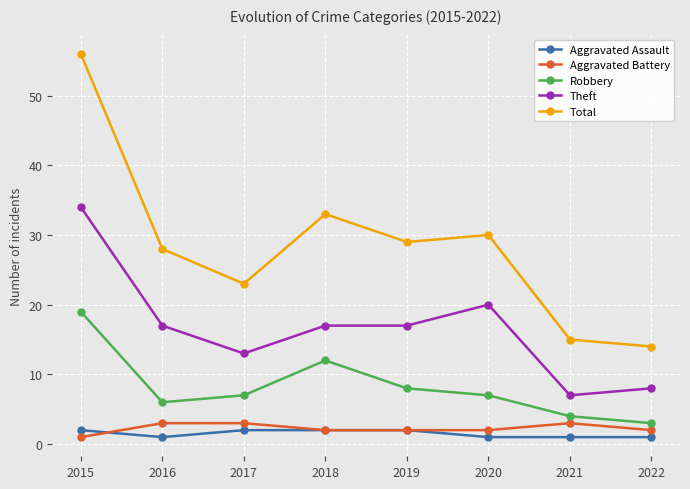

Between 2016 and 2019, which series saw the biggest shift?

Robbery